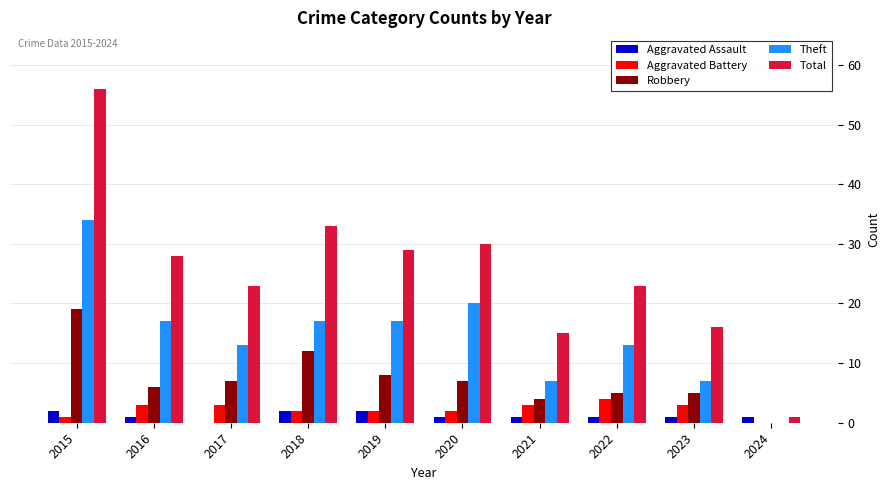

Between 2020 and 2023, which series saw the biggest shift?

Total